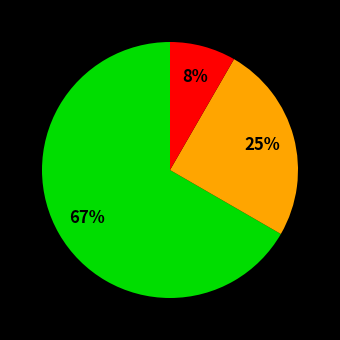

Is there any slice that represents more than half of the pie?

Yes